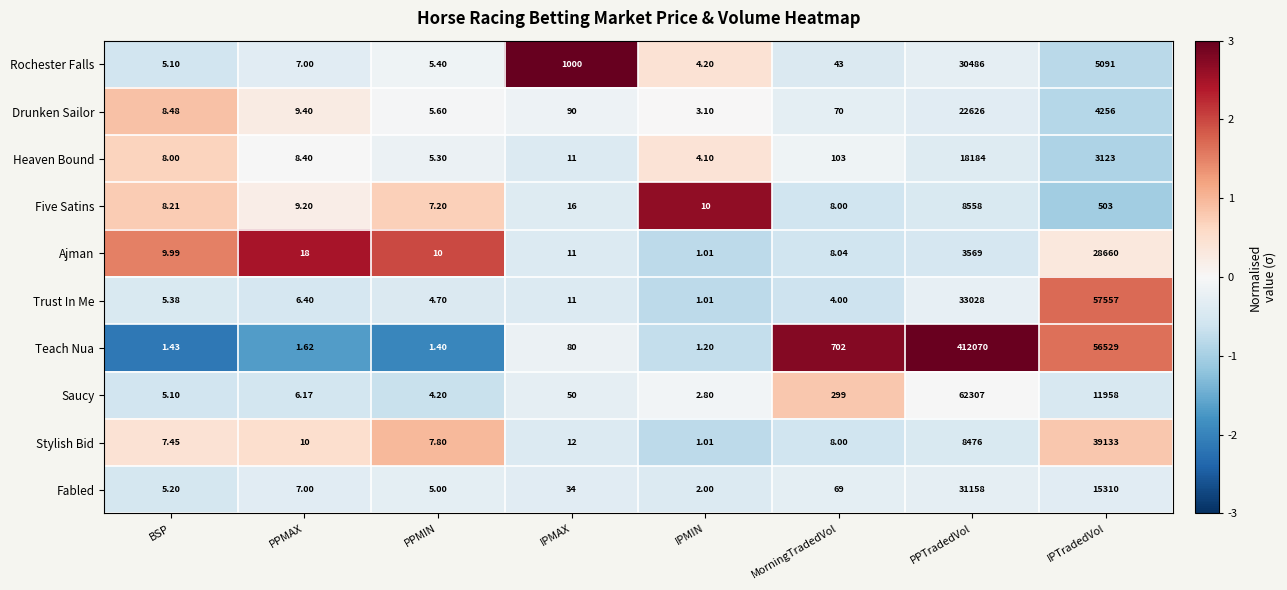

Where does the Trust In Me series first go above 6?

PPMAX